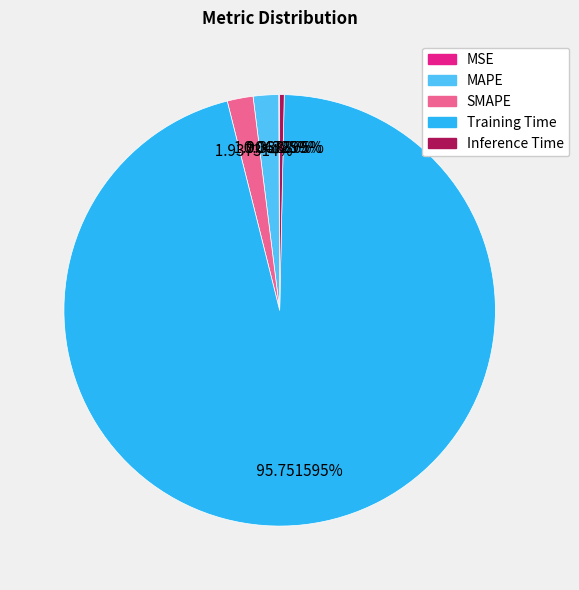

To the nearest percent, what percentage of the pie is MAPE?

2%